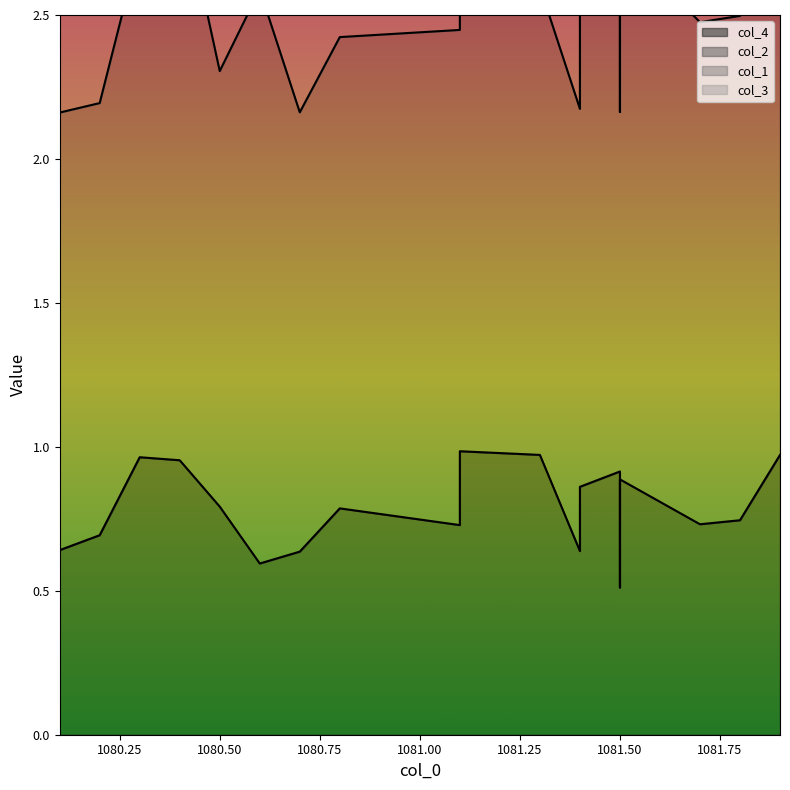

What are all the series names shown in the legend?

col_4, col_2, col_1, col_3